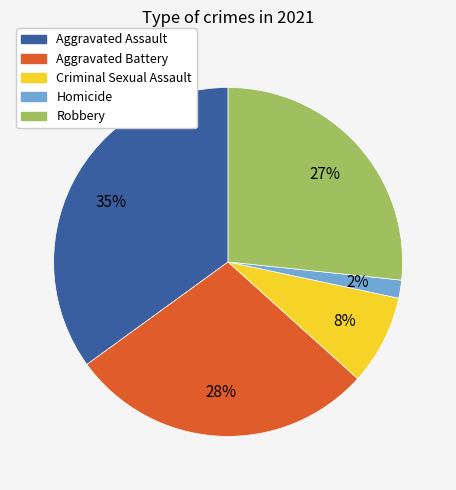

Is the sum of Homicide and Aggravated Assault greater than half?

No